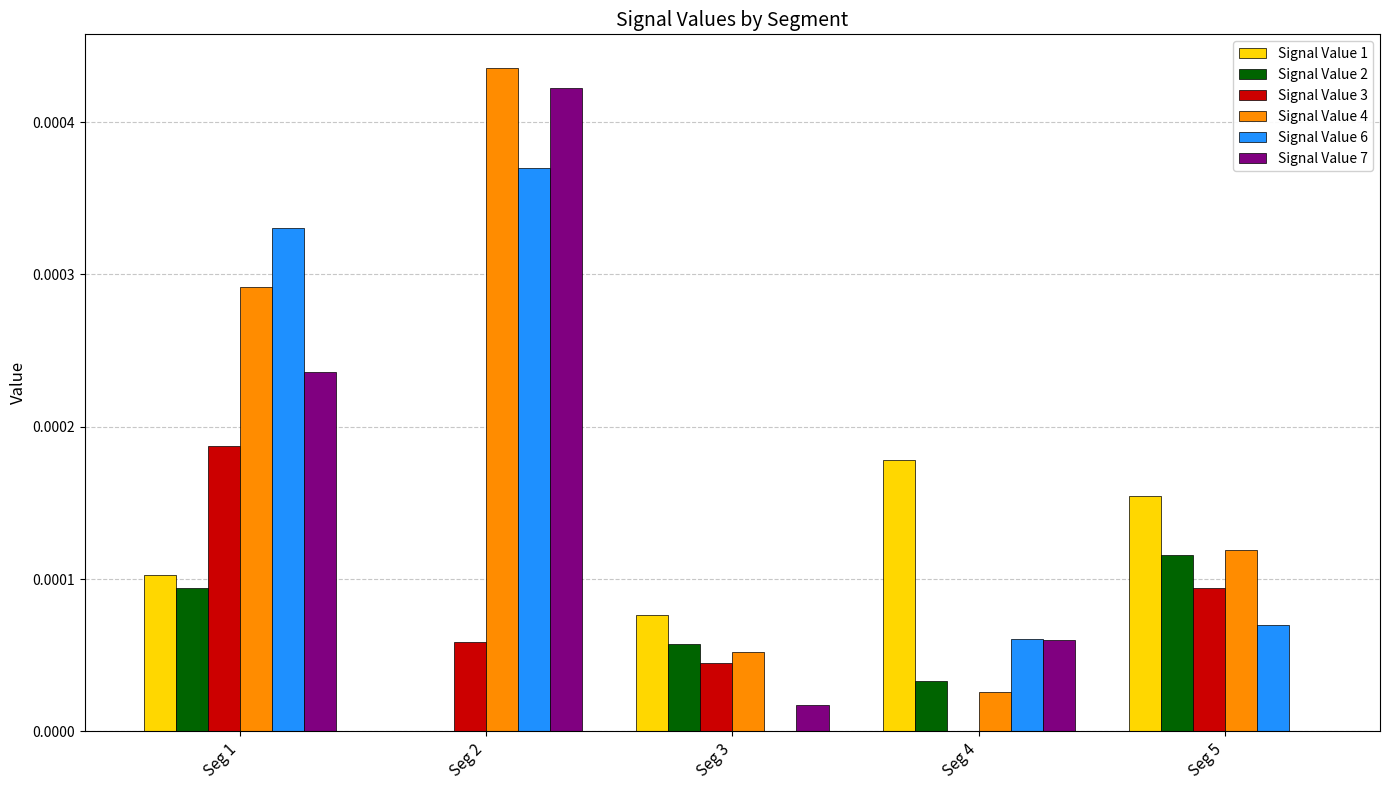

How many positive values does the Signal Value 3 series have?

4